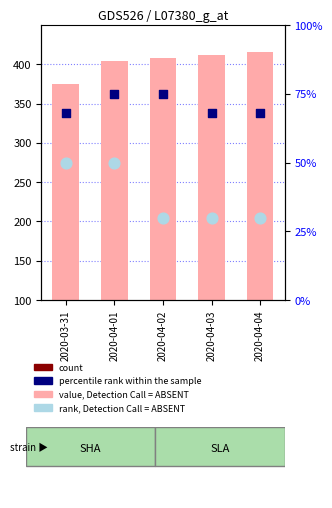

What is the total value across all series at 2020-03-31?

591.2